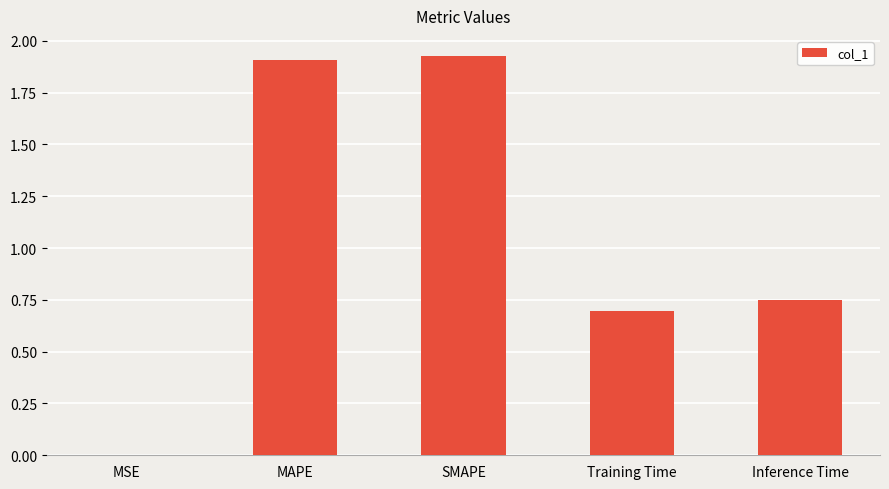

Is it true that the value at Training Time is 1.0?

False